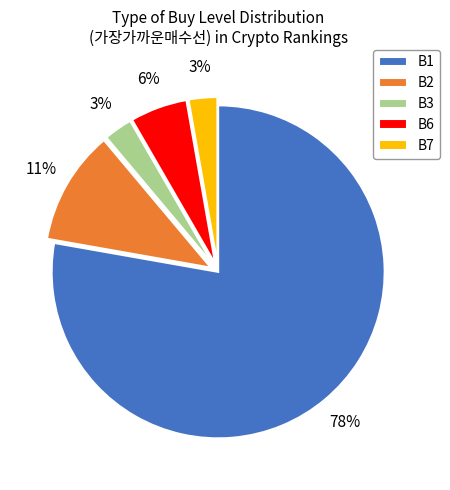

To the nearest percent, what is the average slice percentage?

20%